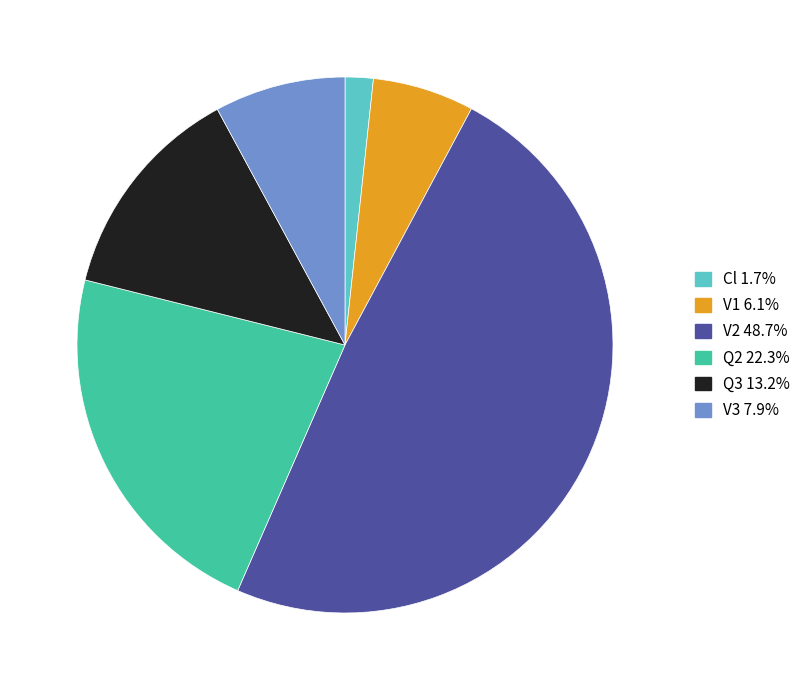

Between Cl and Q2, which is larger?

Q2